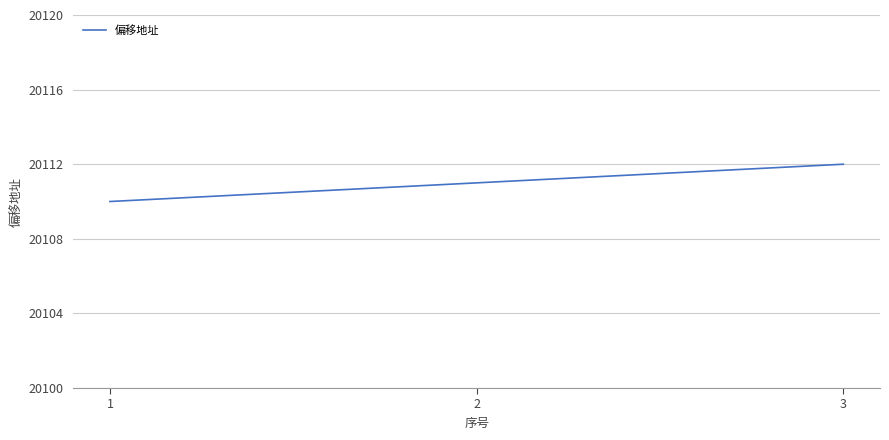

How many lines are shown in the chart?

1